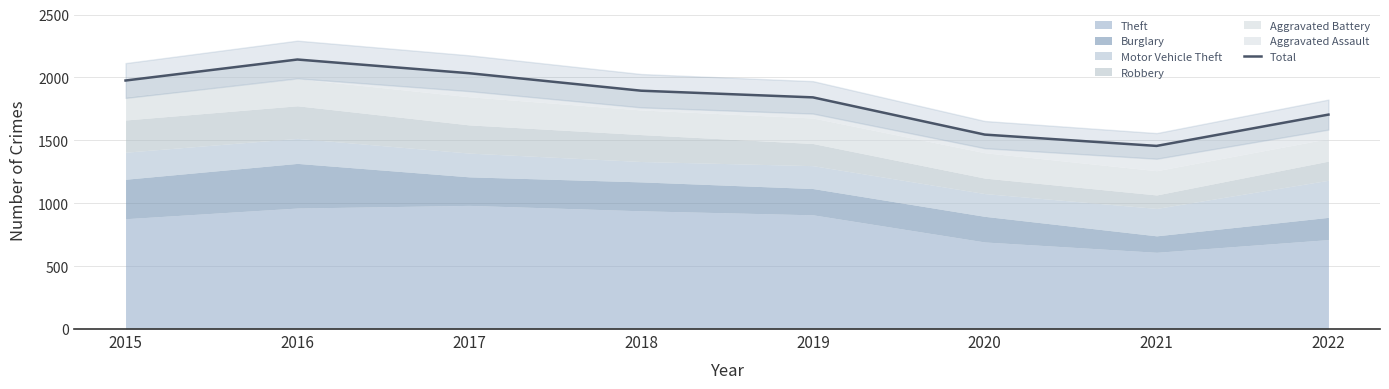

What is the average value?

1825